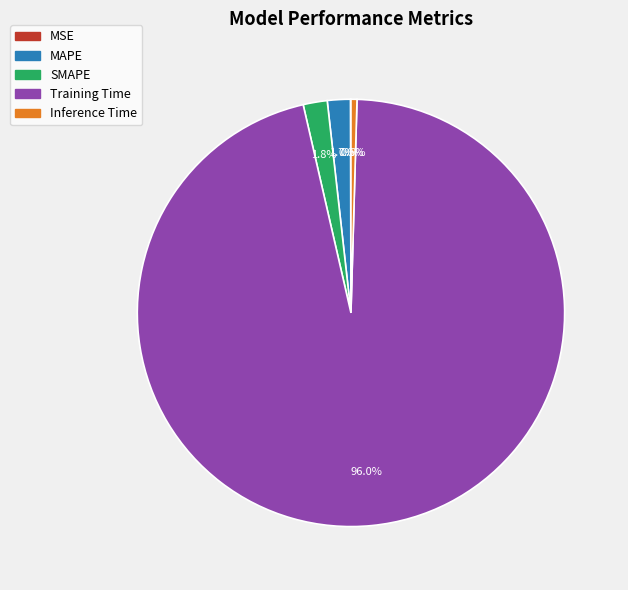

Do Training Time and MAPE together represent more than half of the pie?

Yes